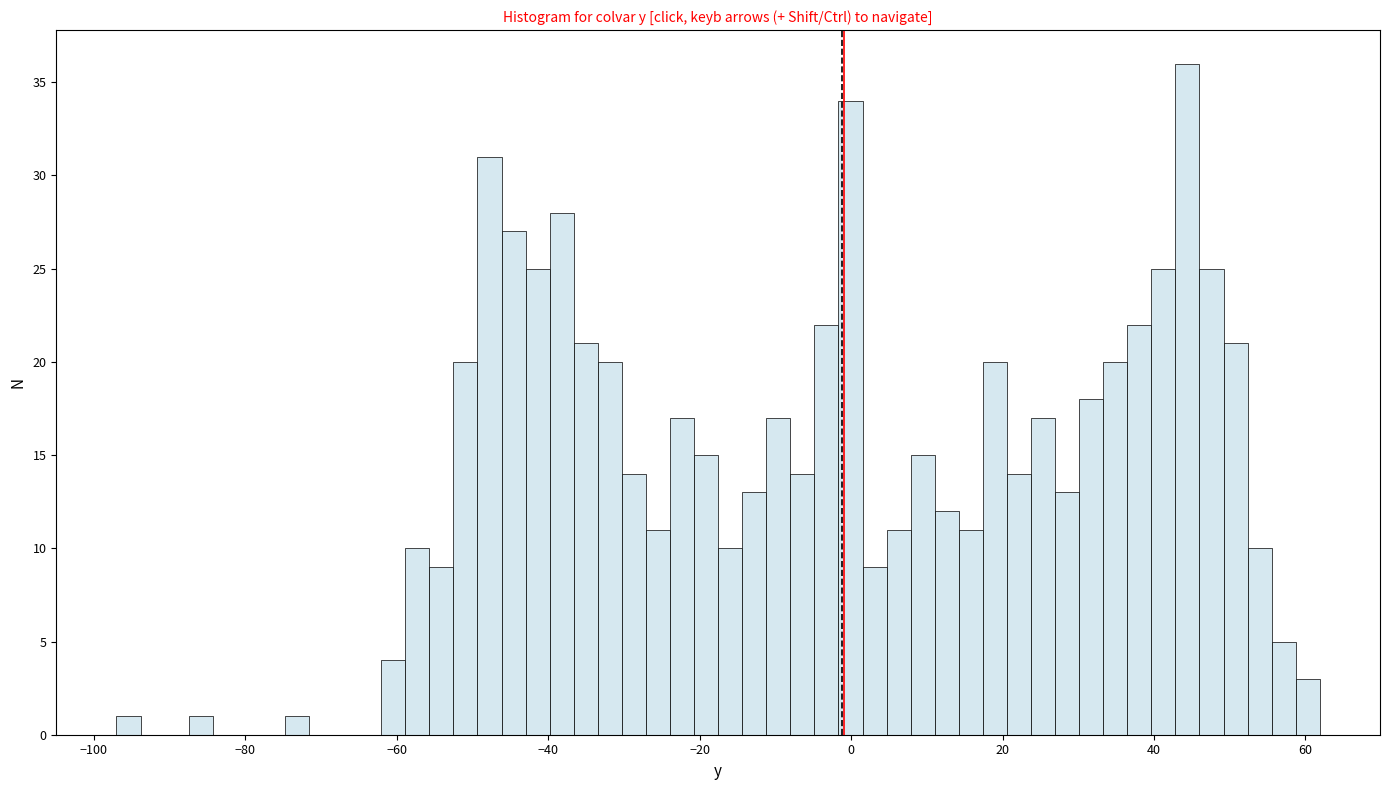

Around what value on the x-axis is the tallest bar? Give the approximate position of its centre, as read against the axis.

44